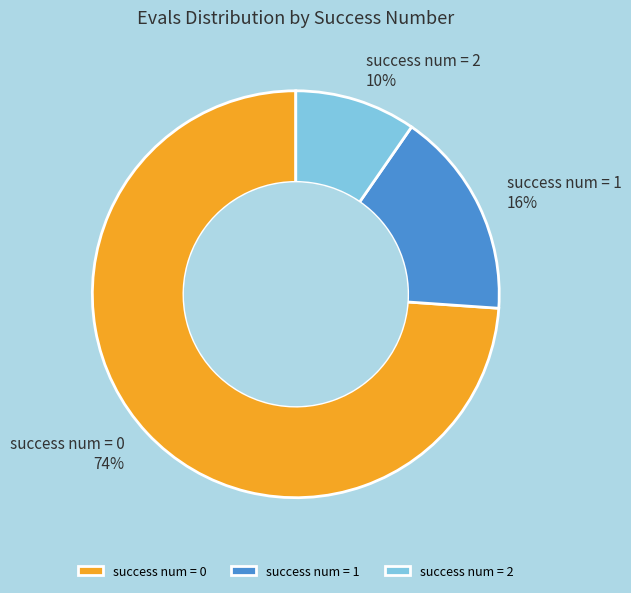

Which has a higher value, success num = 2 or success num = 0?

success num = 0